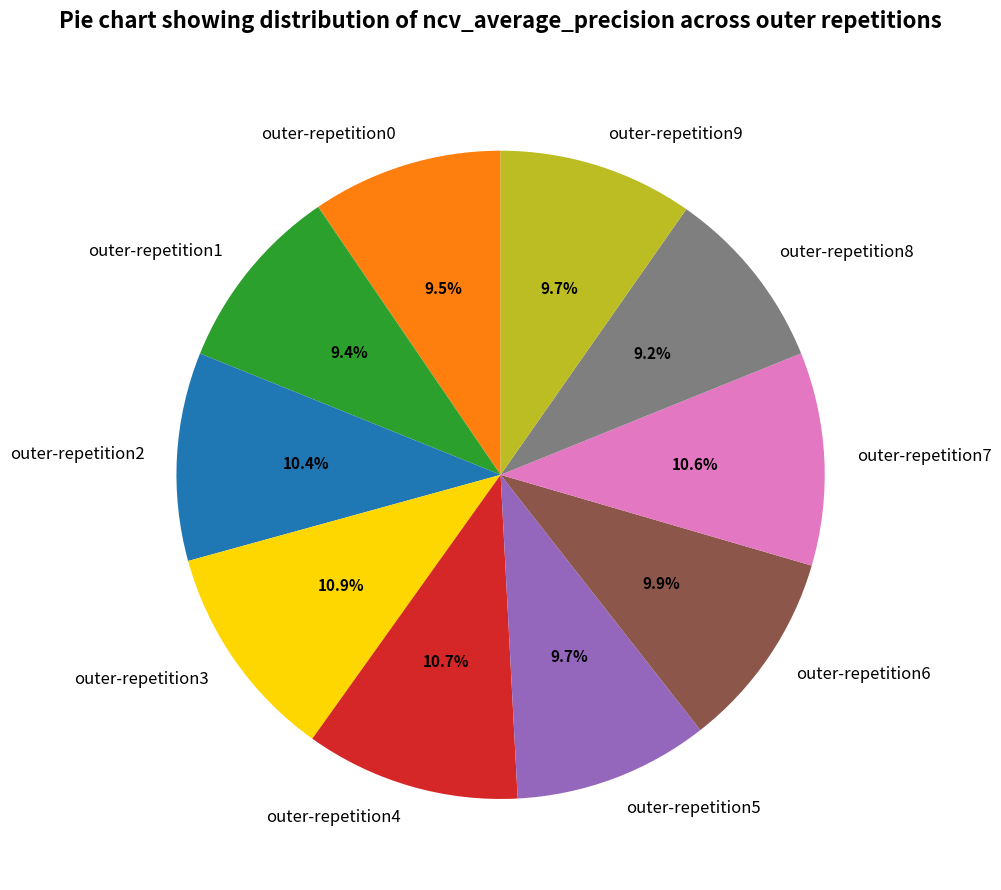

What percentage is the outer-repetition1 slice, to the nearest percent?

9%